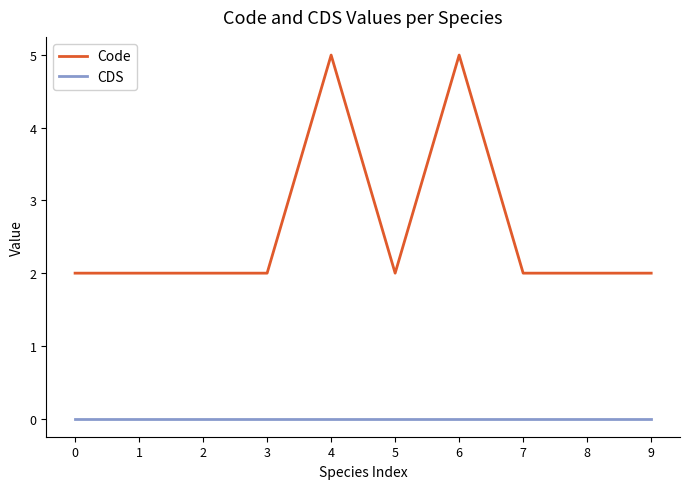

Reading right to left, transcribe all the data shown in this chart.

Code: 2	2	2	5	2	5	2	2	2	2
CDS: 0	0	0	0	0	0	0	0	0	0